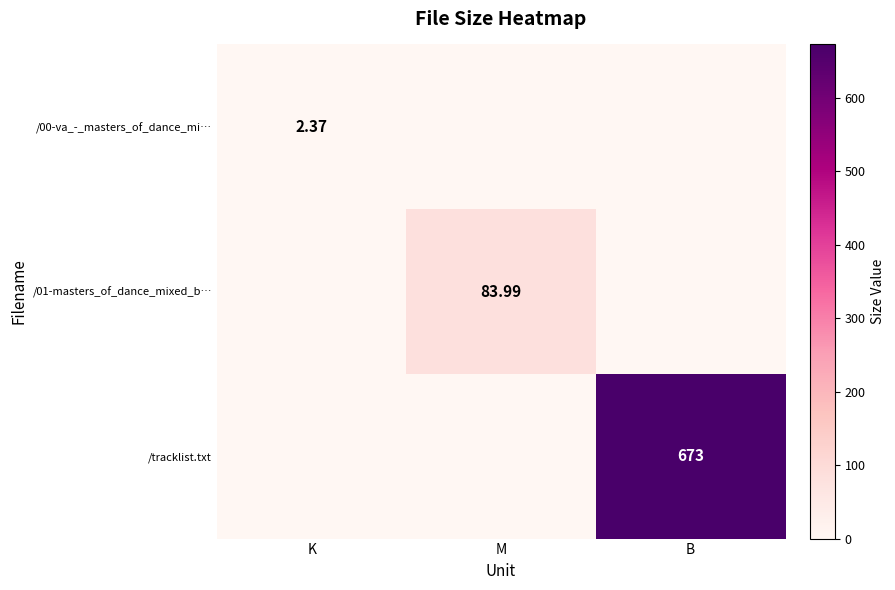

List the series in order of their peak value, lowest first.

/00-va_-_masters_of_dance_mi…, /01-masters_of_dance_mixed_b…, /tracklist.txt